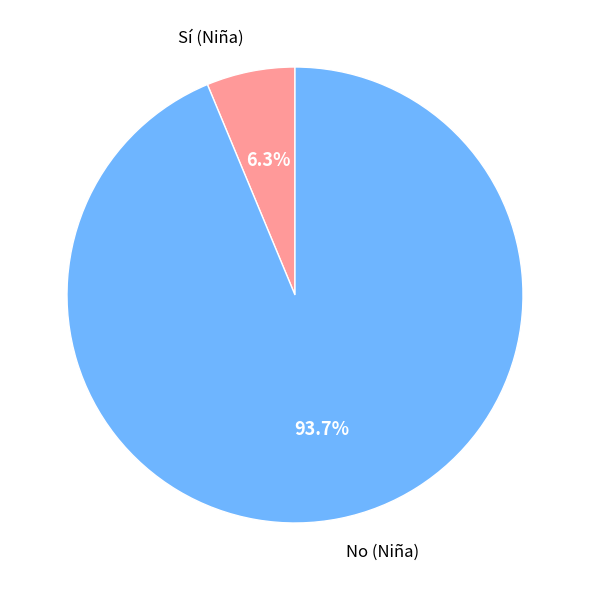

Approximately how many times larger is the value at No (Niña) compared to Sí (Niña)?

14.9